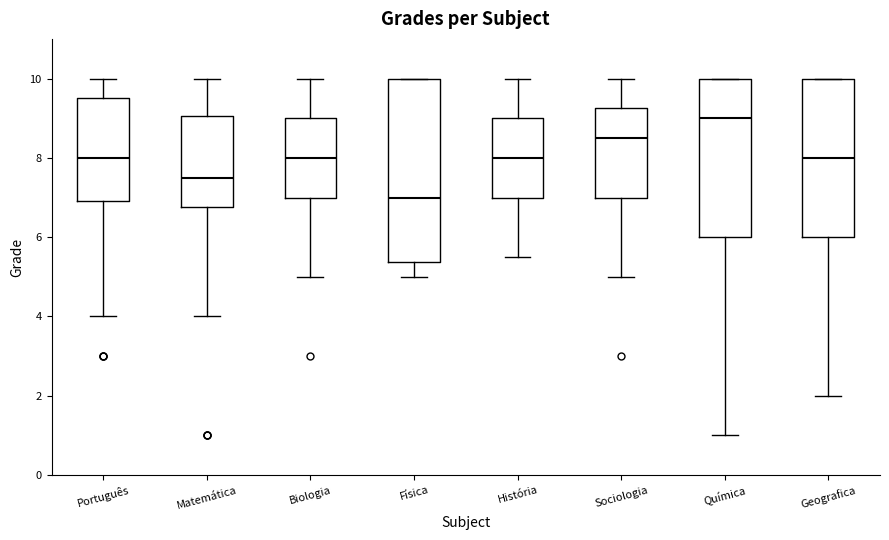

Where is the lower edge of the box for Geografica on the y-axis? The values are not printed on the chart, so give them approximately, as read against the axis.

6.0